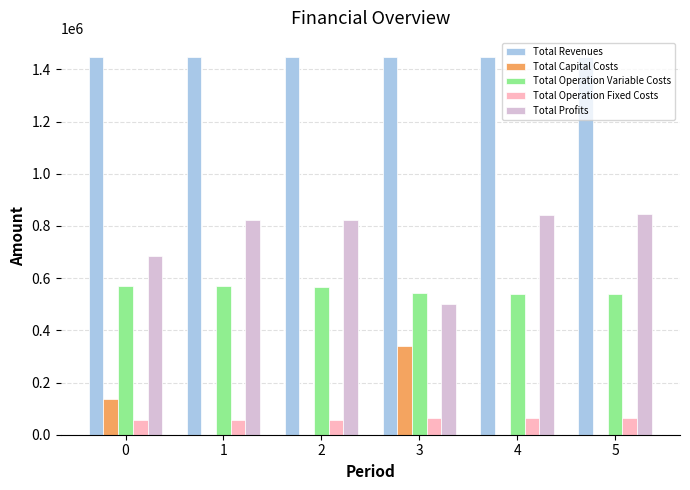

True or false: Total Operation Variable Costs has a value of 568856.1 at 1.

True